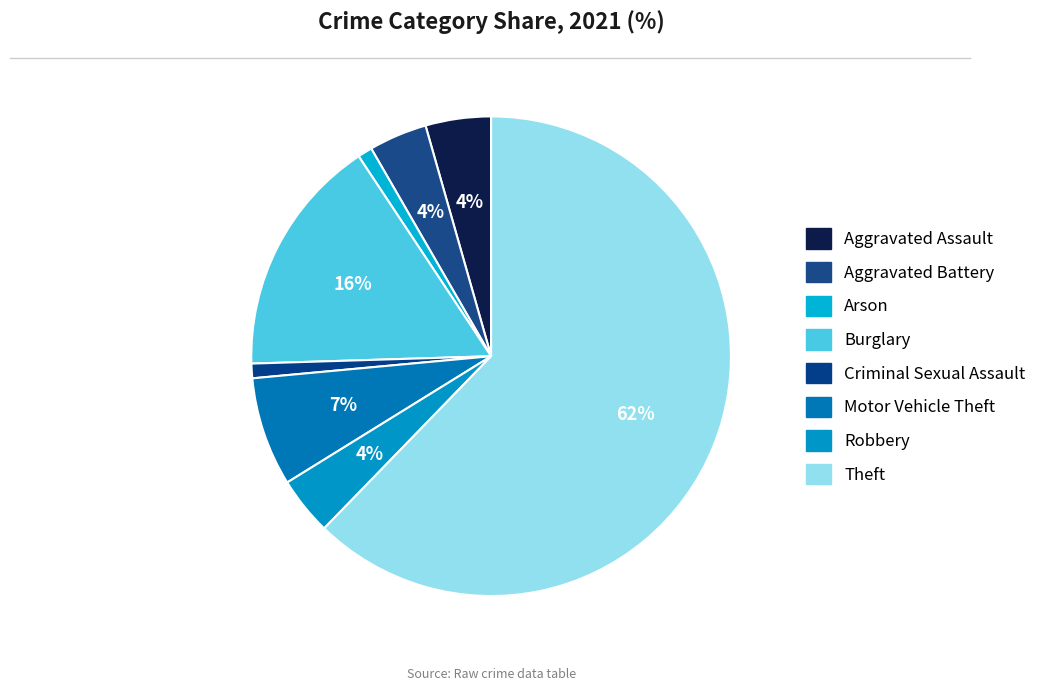

To the nearest percent, what is the difference between the largest and smallest slice percentages?

61%